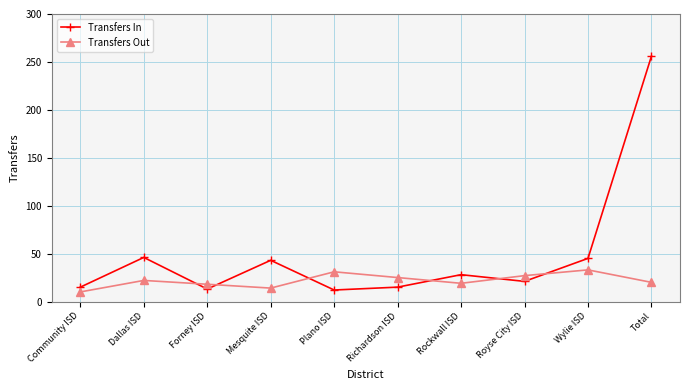

What is the approximate value of Transfers In at Forney ISD?

13